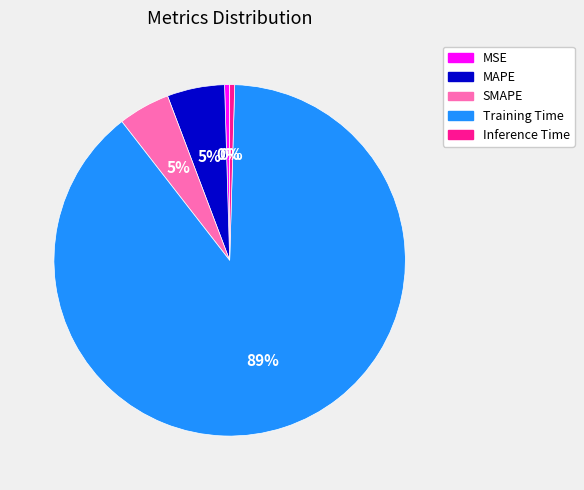

Count the number of slices in the pie.

5